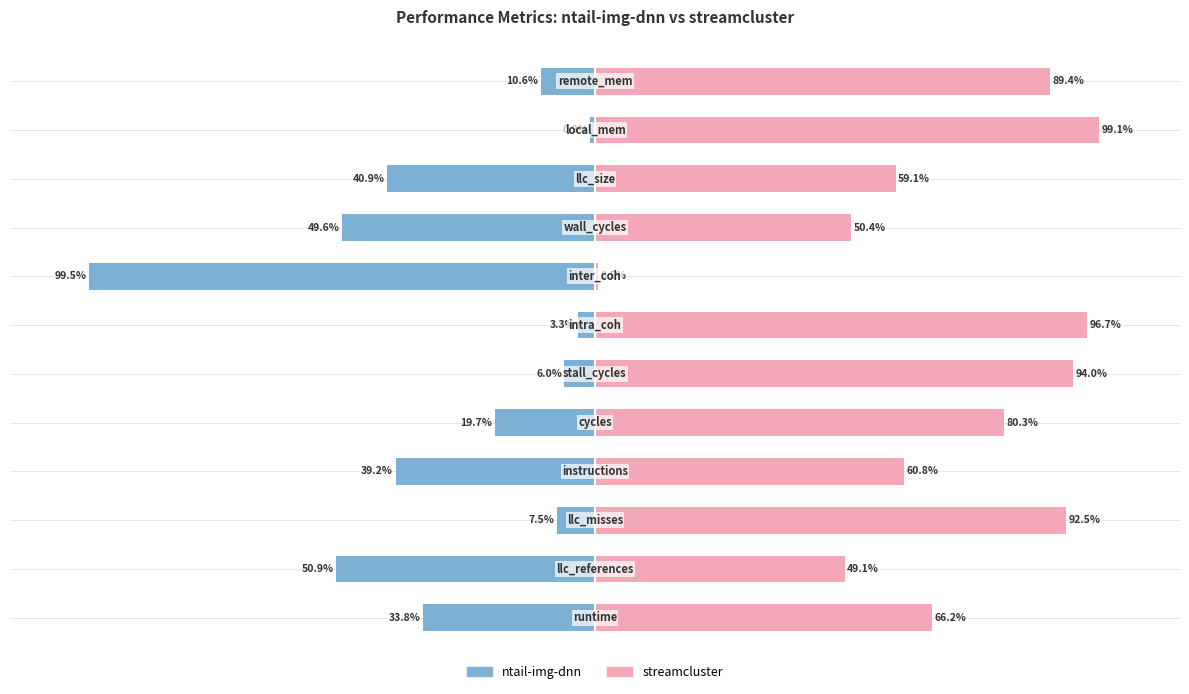

Is the value of streamcluster at 5 greater than the value of ntail-img-dnn at 6?

Yes